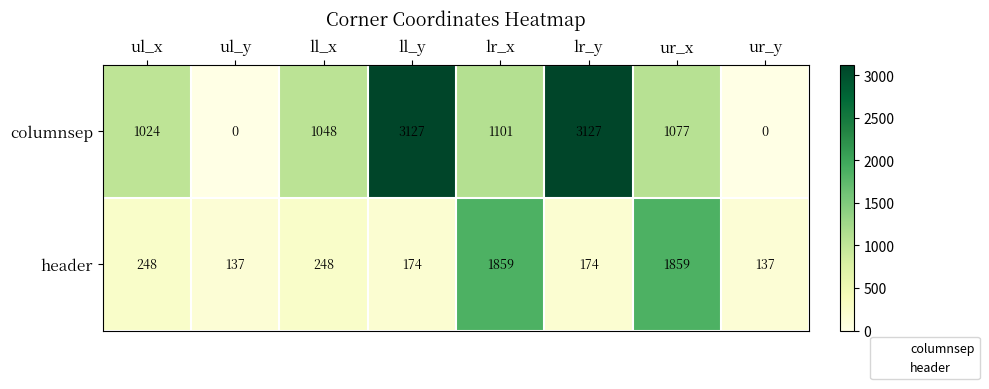

Between ll_x and lr_y, which series saw the biggest shift?

columnsep